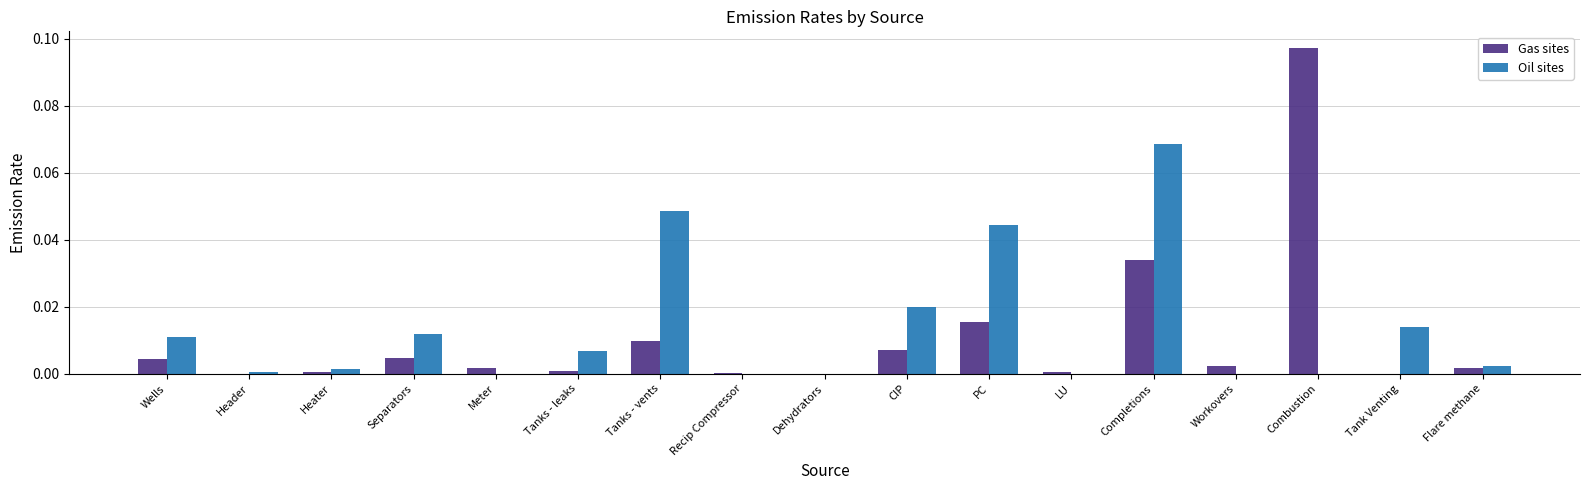

Between CIP and LU, which series saw the biggest shift?

Oil sites